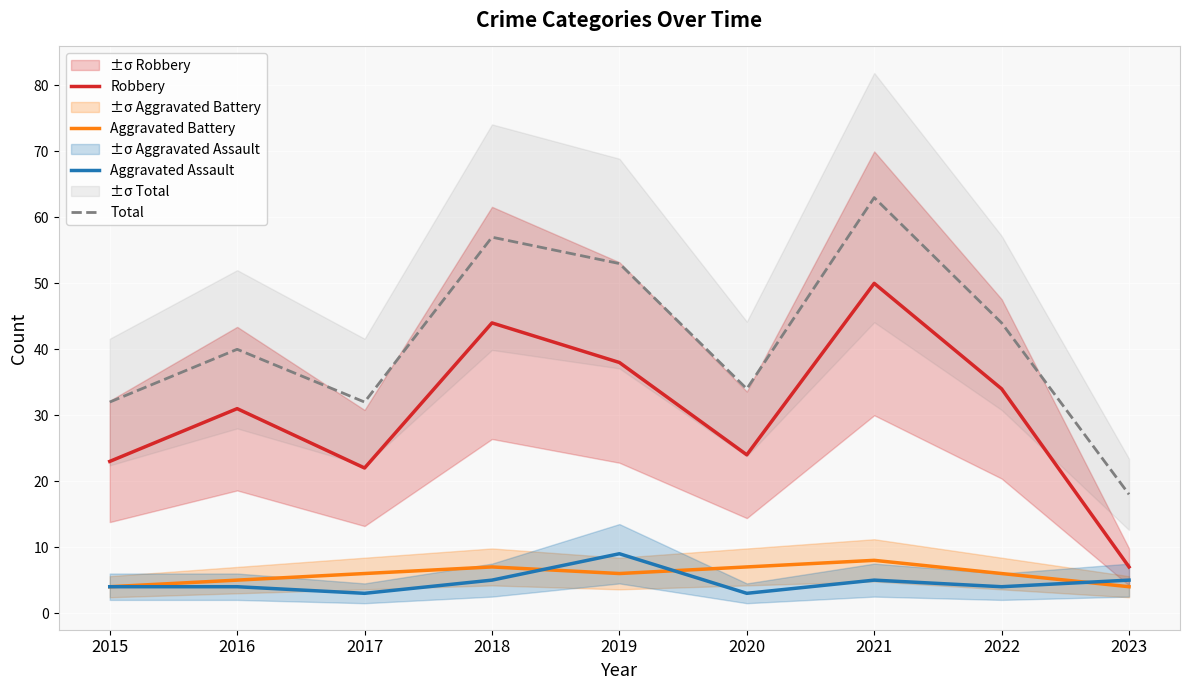

True or false: Total and Aggravated Battery intersect in this chart.

False